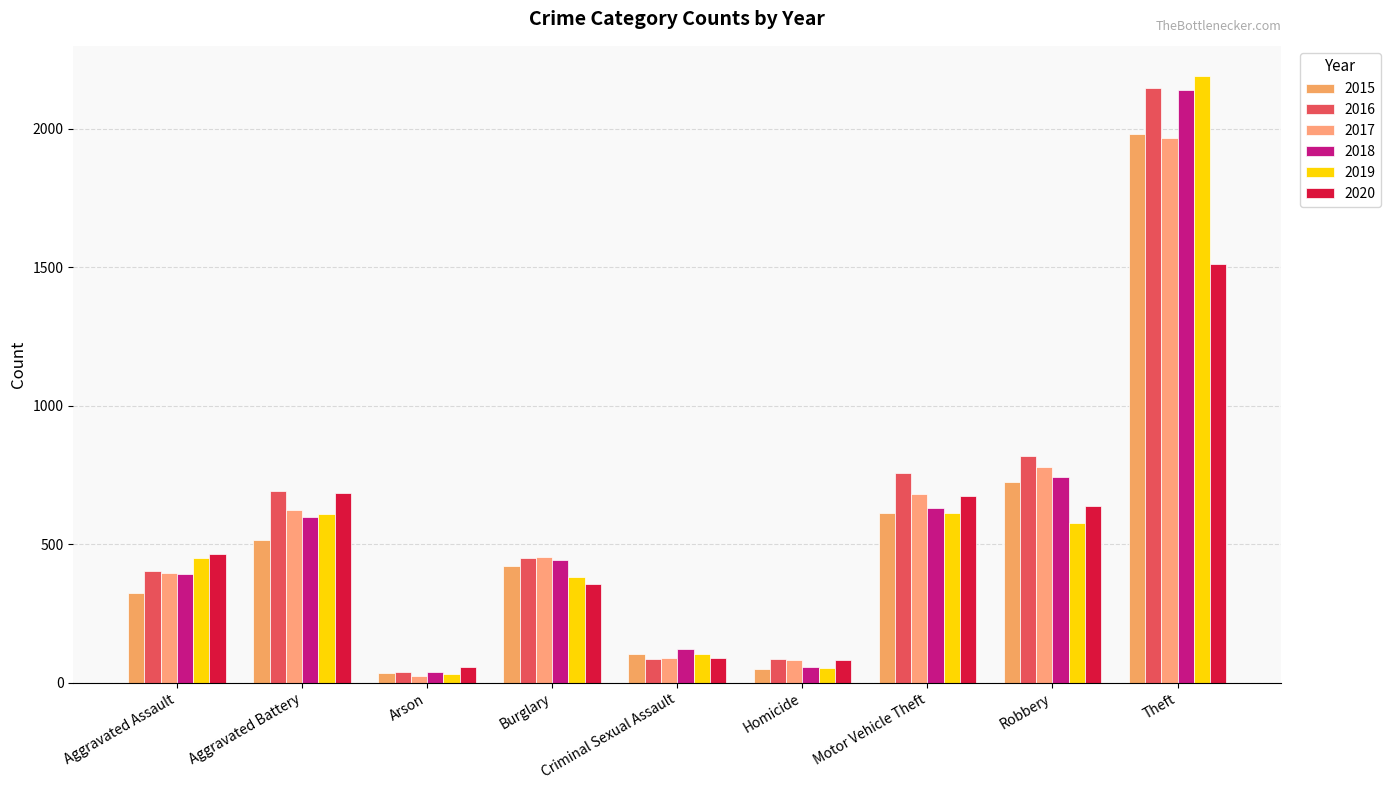

At which label is 2017 closest to 995?

Robbery